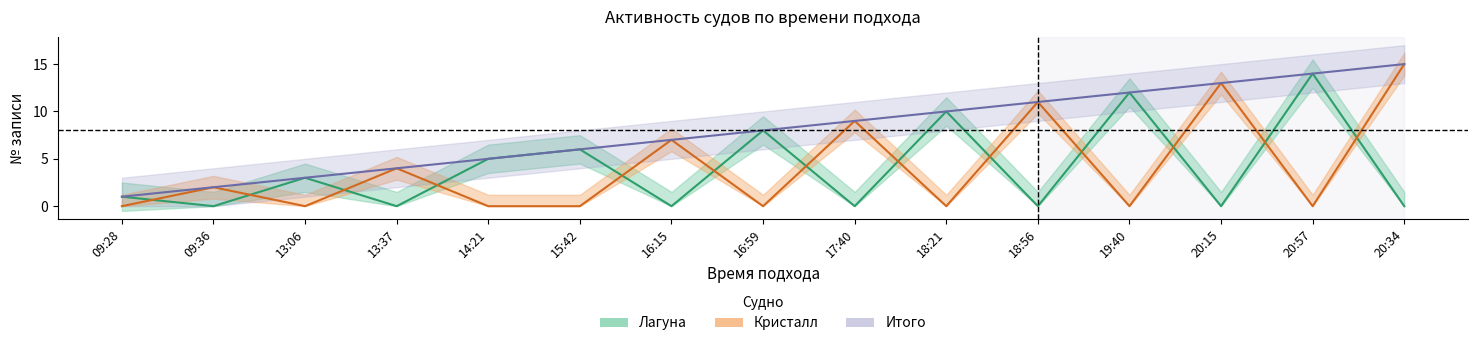

How many interior local peaks does the Лагуна series have?

6